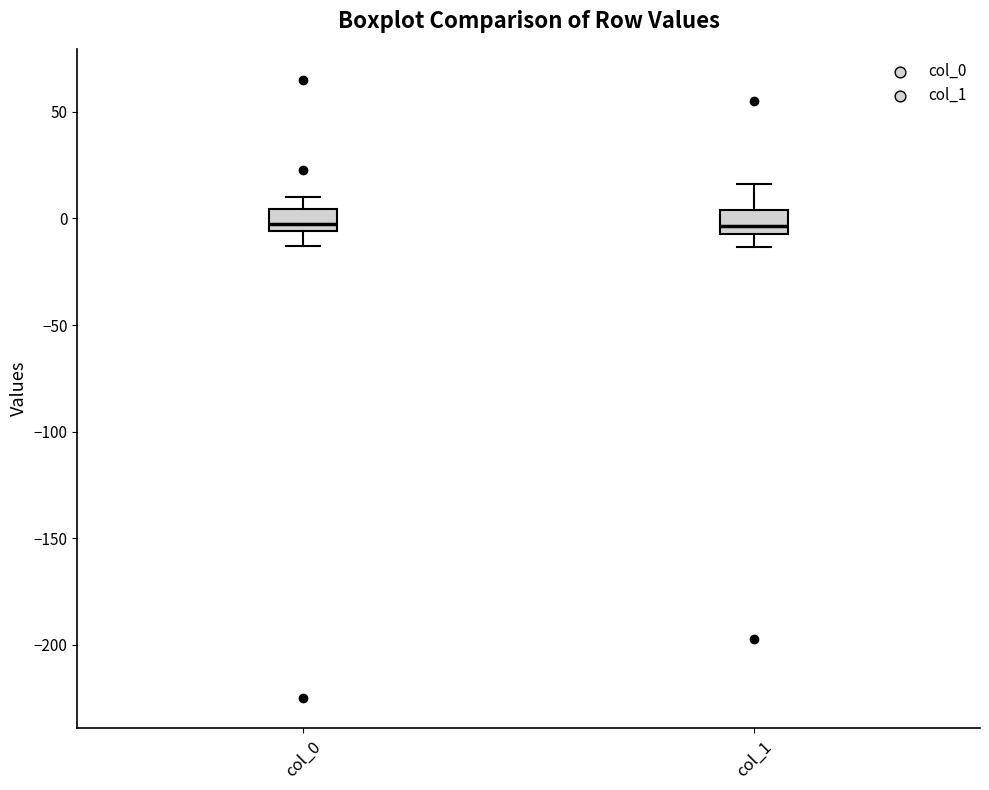

Reading left to right, transcribe this box plot: for each box, give where its median line is, the range the box spans, and where its two whiskers end, as read against the y-axis. The values are not printed on the chart, so give them approximately, as read against the axis.

col_0: median -5 (just above the box's lower edge), box -5 to 5, whiskers -15 to 10
col_1: median -5, box -10 to 5, whiskers -15 to 15